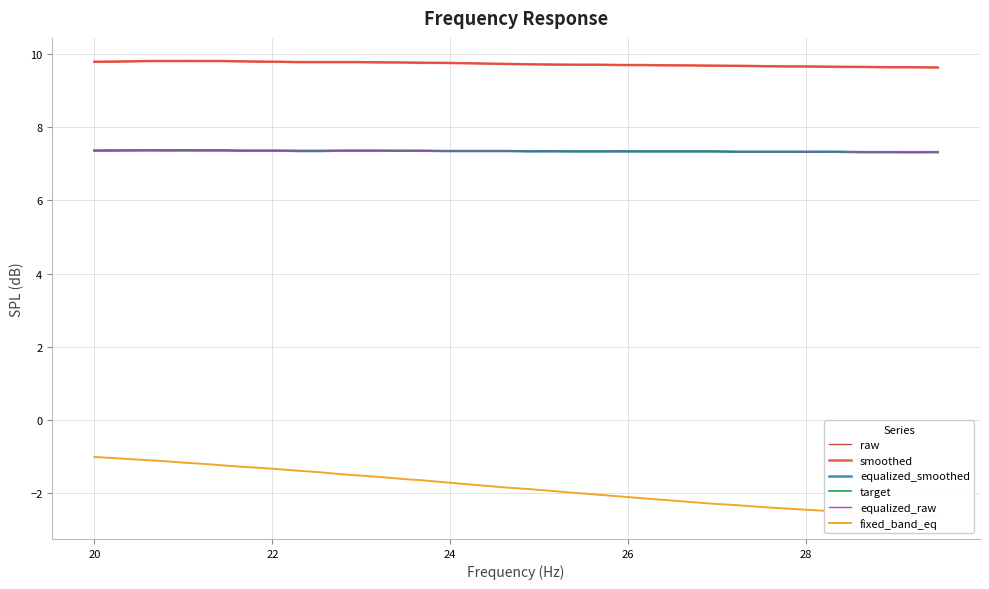

What is the lowest value of the equalized_raw series?

7.3